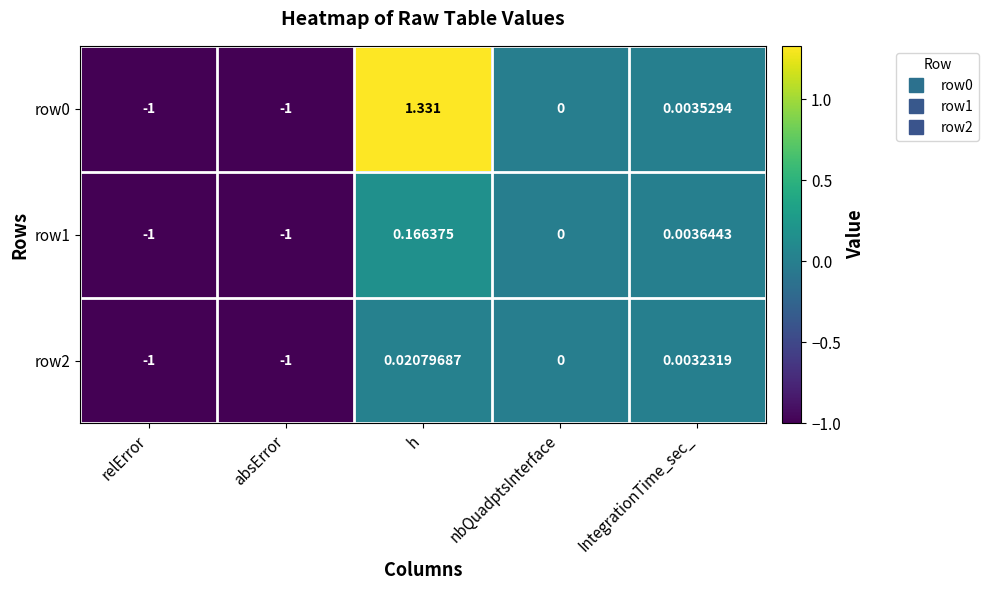

At which category is the sum across all series the highest?

h